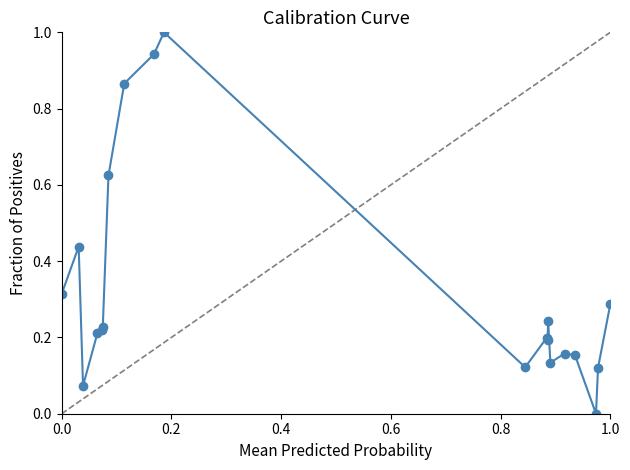

What is the greatest value displayed?

1.0